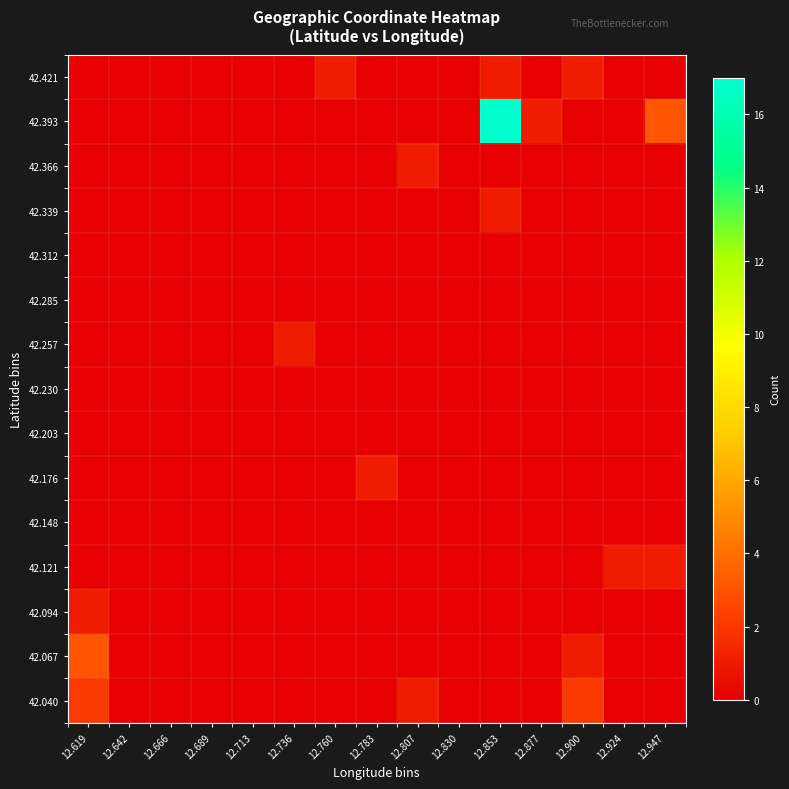

Reading right to left, transcribe all the data shown in this chart.

42.040: 12.947=0	12.924=0	12.900=2	12.877=0	12.853=0	12.830=0	12.807=1	12.783=0	12.760=0	12.736=0	12.713=0	12.689=0	12.666=0	12.642=0	12.619=2
42.067: 12.947=0	12.924=0	12.900=1	12.877=0	12.853=0	12.830=0	12.807=0	12.783=0	12.760=0	12.736=0	12.713=0	12.689=0	12.666=0	12.642=0	12.619=3
42.094: 12.947=0	12.924=0	12.900=0	12.877=0	12.853=0	12.830=0	12.807=0	12.783=0	12.760=0	12.736=0	12.713=0	12.689=0	12.666=0	12.642=0	12.619=1
42.121: 12.947=1	12.924=1	12.900=0	12.877=0	12.853=0	12.830=0	12.807=0	12.783=0	12.760=0	12.736=0	12.713=0	12.689=0	12.666=0	12.642=0	12.619=0
42.148: 12.947=0	12.924=0	12.900=0	12.877=0	12.853=0	12.830=0	12.807=0	12.783=0	12.760=0	12.736=0	12.713=0	12.689=0	12.666=0	12.642=0	12.619=0
42.176: 12.947=0	12.924=0	12.900=0	12.877=0	12.853=0	12.830=0	12.807=0	12.783=1	12.760=0	12.736=0	12.713=0	12.689=0	12.666=0	12.642=0	12.619=0
42.203: 12.947=0	12.924=0	12.900=0	12.877=0	12.853=0	12.830=0	12.807=0	12.783=0	12.760=0	12.736=0	12.713=0	12.689=0	12.666=0	12.642=0	12.619=0
42.230: 12.947=0	12.924=0	12.900=0	12.877=0	12.853=0	12.830=0	12.807=0	12.783=0	12.760=0	12.736=0	12.713=0	12.689=0	12.666=0	12.642=0	12.619=0
42.257: 12.947=0	12.924=0	12.900=0	12.877=0	12.853=0	12.830=0	12.807=0	12.783=0	12.760=0	12.736=1	12.713=0	12.689=0	12.666=0	12.642=0	12.619=0
42.285: 12.947=0	12.924=0	12.900=0	12.877=0	12.853=0	12.830=0	12.807=0	12.783=0	12.760=0	12.736=0	12.713=0	12.689=0	12.666=0	12.642=0	12.619=0
42.312: 12.947=0	12.924=0	12.900=0	12.877=0	12.853=0	12.830=0	12.807=0	12.783=0	12.760=0	12.736=0	12.713=0	12.689=0	12.666=0	12.642=0	12.619=0
42.339: 12.947=0	12.924=0	12.900=0	12.877=0	12.853=1	12.830=0	12.807=0	12.783=0	12.760=0	12.736=0	12.713=0	12.689=0	12.666=0	12.642=0	12.619=0
42.366: 12.947=0	12.924=0	12.900=0	12.877=0	12.853=0	12.830=0	12.807=1	12.783=0	12.760=0	12.736=0	12.713=0	12.689=0	12.666=0	12.642=0	12.619=0
42.393: 12.947=3	12.924=0	12.900=0	12.877=1	12.853=17	12.830=0	12.807=0	12.783=0	12.760=0	12.736=0	12.713=0	12.689=0	12.666=0	12.642=0	12.619=0
42.421: 12.947=0	12.924=0	12.900=1	12.877=0	12.853=1	12.830=0	12.807=0	12.783=0	12.760=1	12.736=0	12.713=0	12.689=0	12.666=0	12.642=0	12.619=0